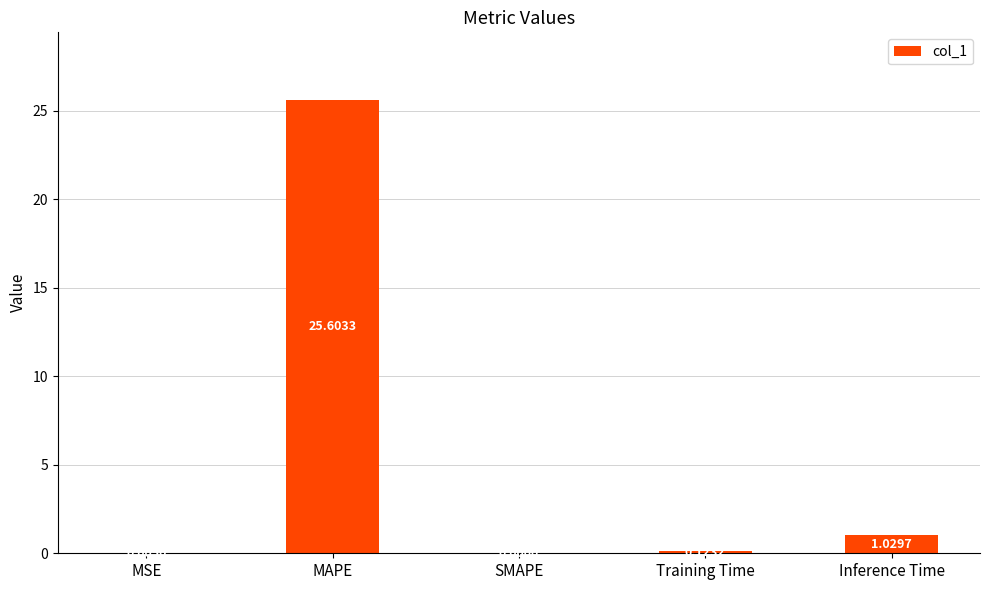

What is the change in value from MSE to MAPE?

+25.6